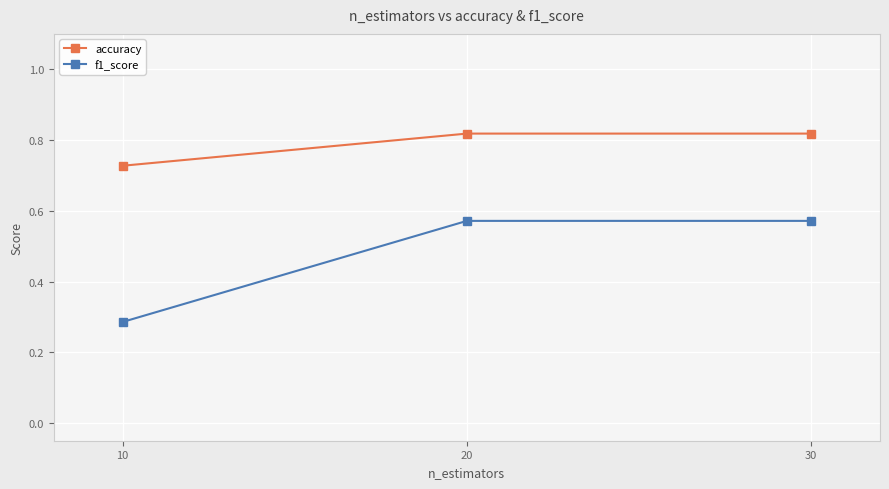

Count the number of categories in the chart.

3